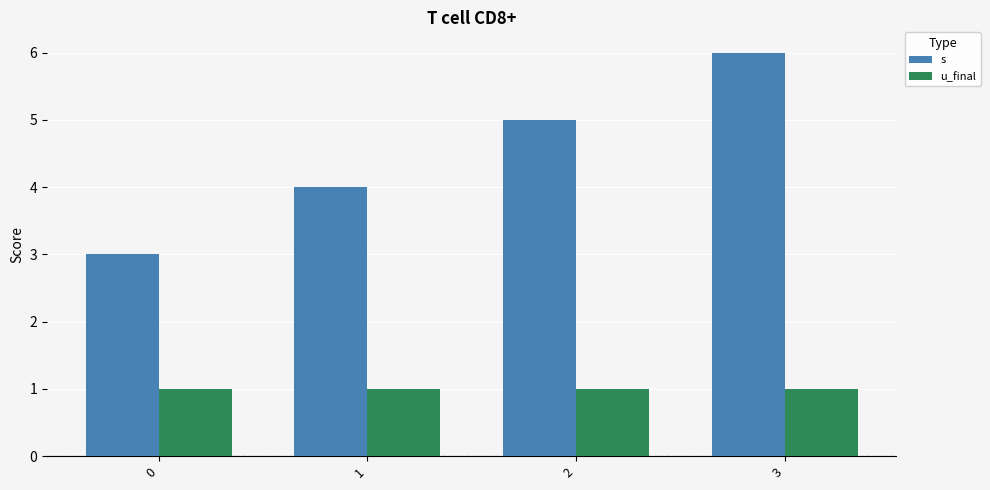

Reading right to left, transcribe all the data shown in this chart.

s: 3=6	2=5	1=4	0=3
u_final: 3=1	2=1	1=1	0=1